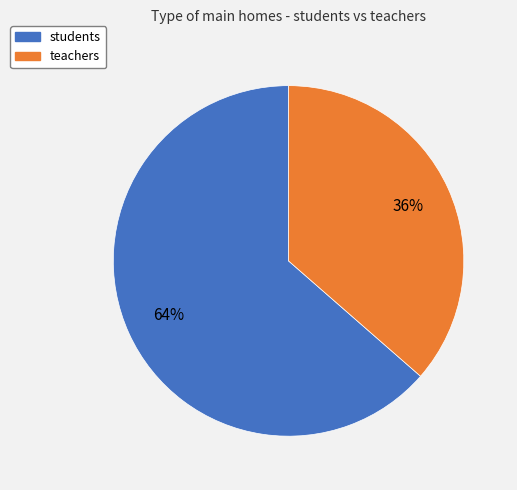

How many slices are in this pie chart?

2